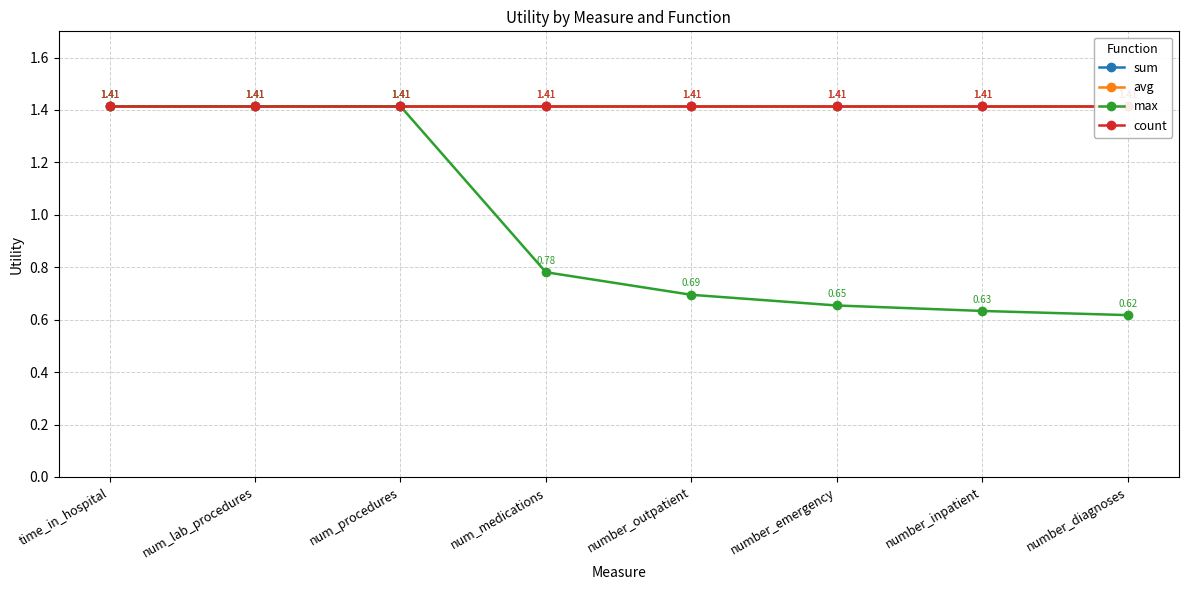

True or false: max and sum cross at least once.

False